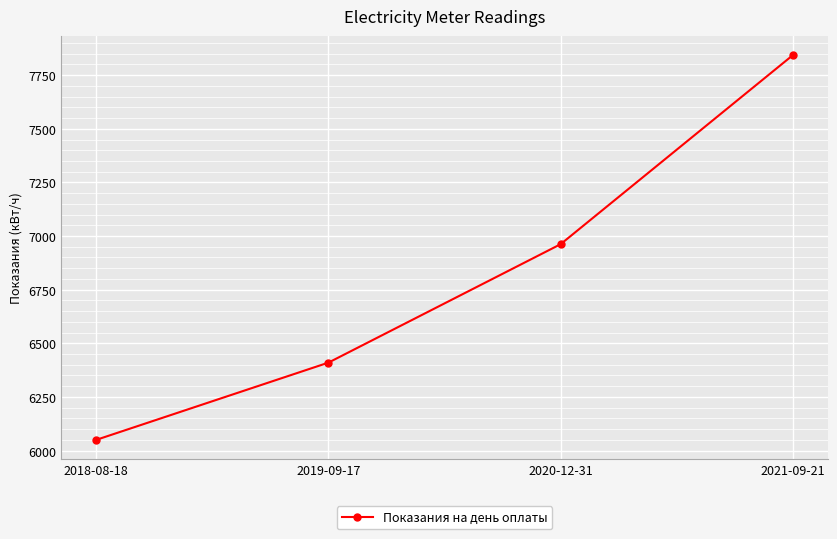

What is the difference between the values at 2019-09-17 and 2018-08-18?

360